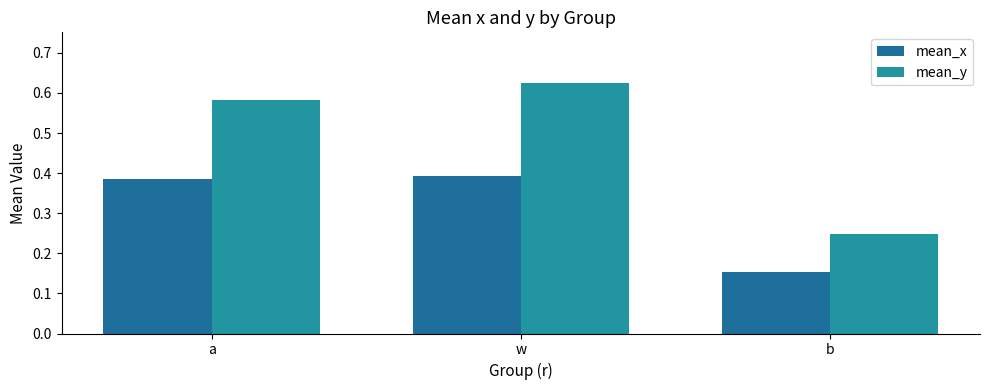

Is the value of mean_y at a greater than the value of mean_x at b?

Yes